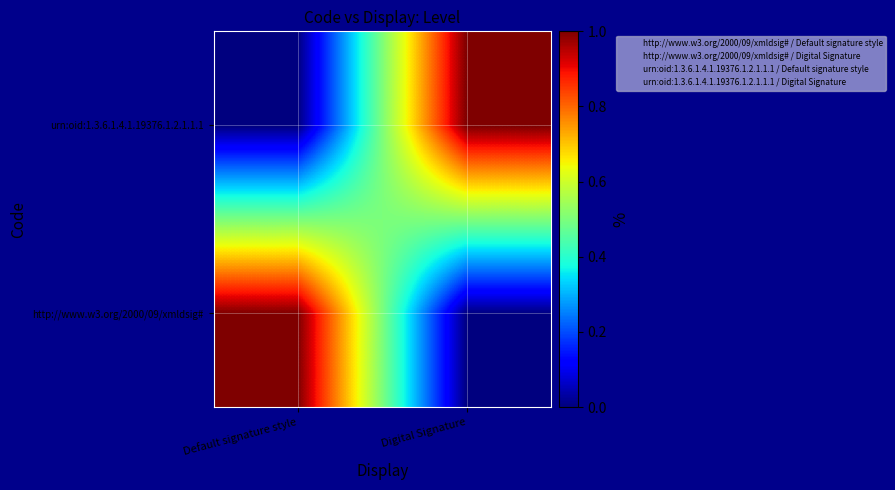

What is the total value across all series at Default signature style?

1